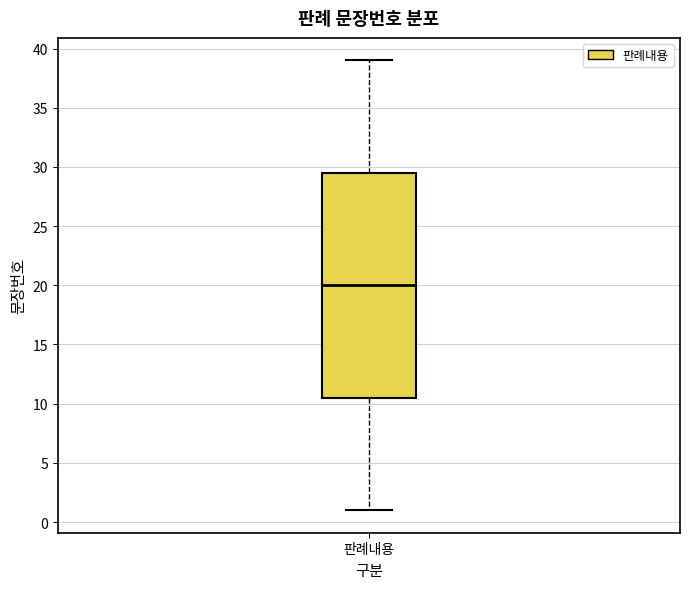

Where does the lower whisker of the box for 판례내용 end on the y-axis? The values are not printed on the chart, so give them approximately, as read against the axis.

1.0